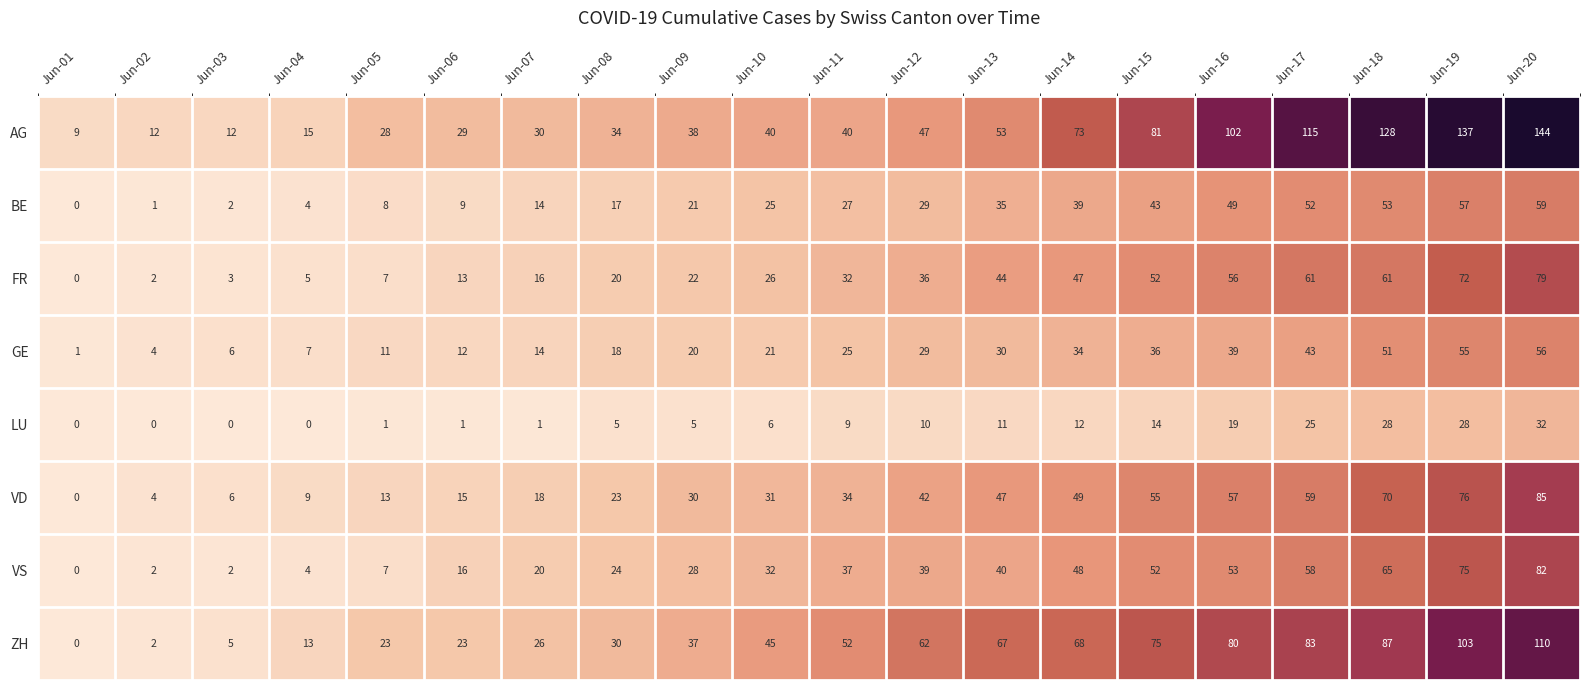

What is the difference between the second highest and second lowest values in the AG series?

125